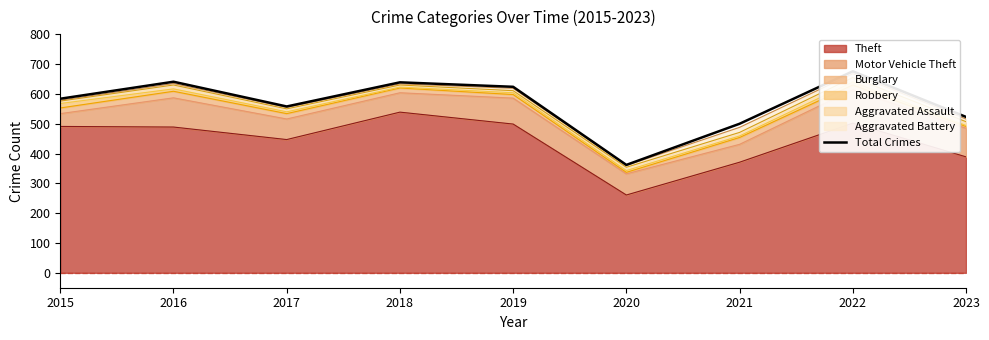

What is the lowest value of the Theft series?

261